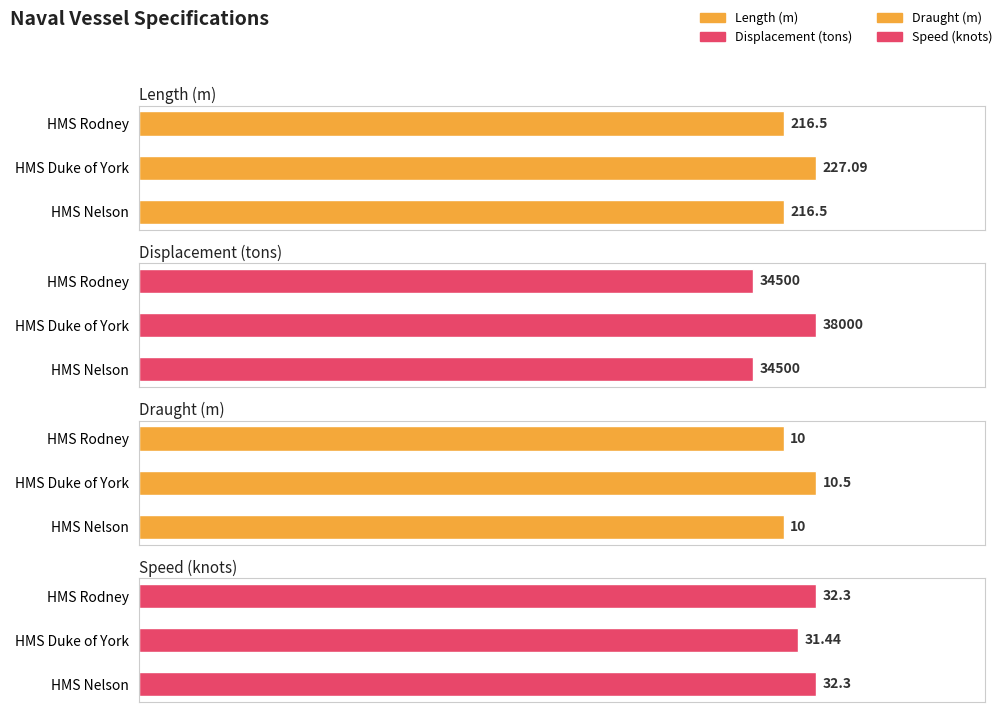

What is the difference between the Speed (knots) values at HMS Duke of York and HMS Nelson?

0.9